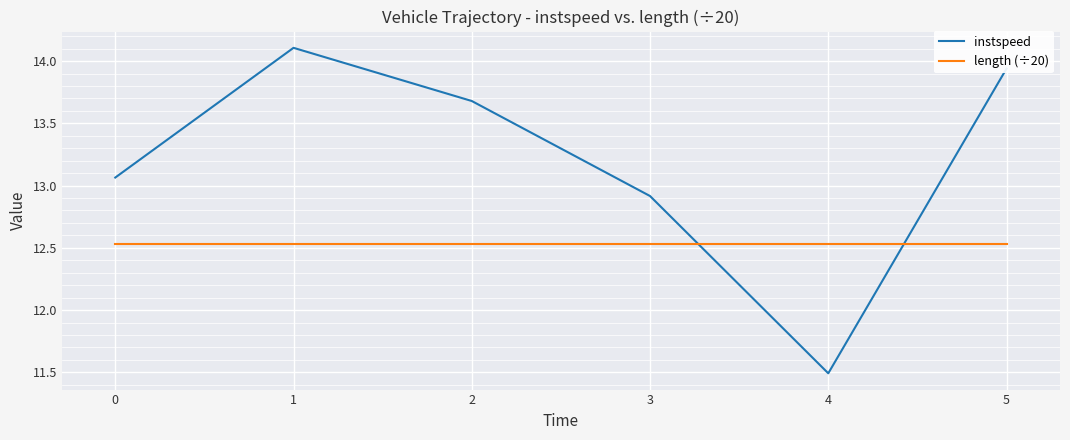

Which series has the widest spread of values?

instspeed